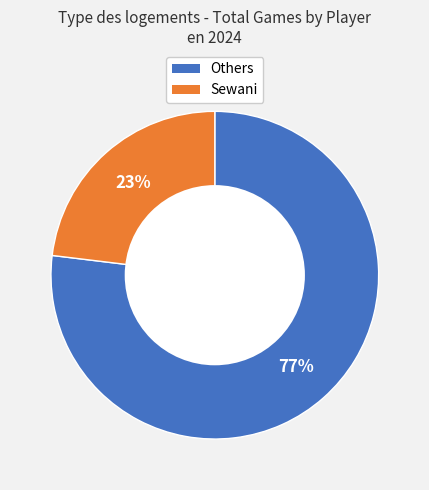

Is there a majority slice in this chart?

Yes